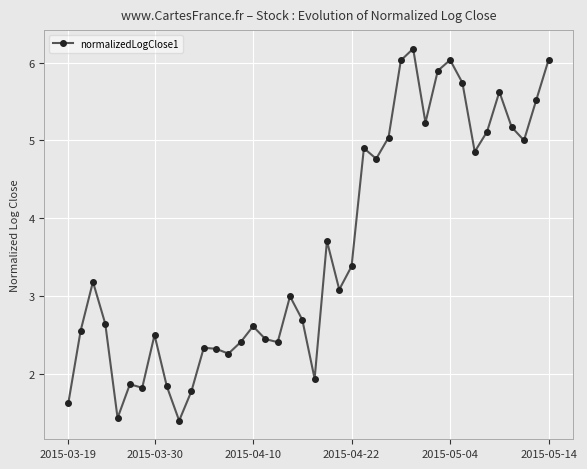

What is the maximum value shown in the chart?

6.2